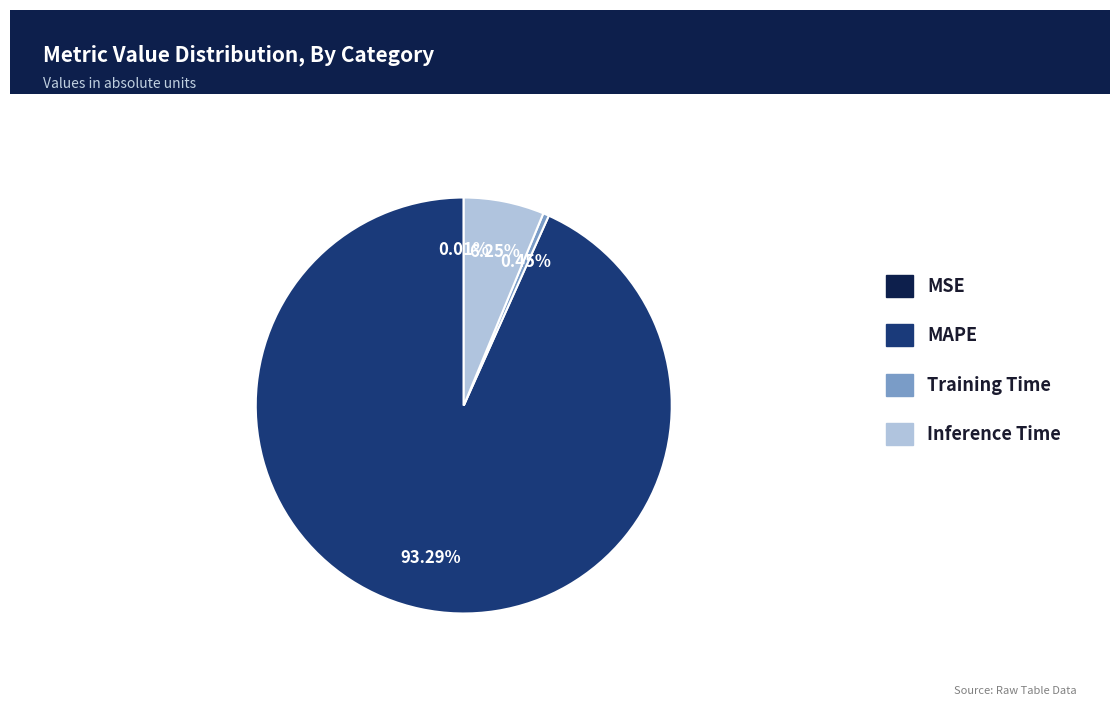

Which has a higher value, Training Time or MAPE?

MAPE